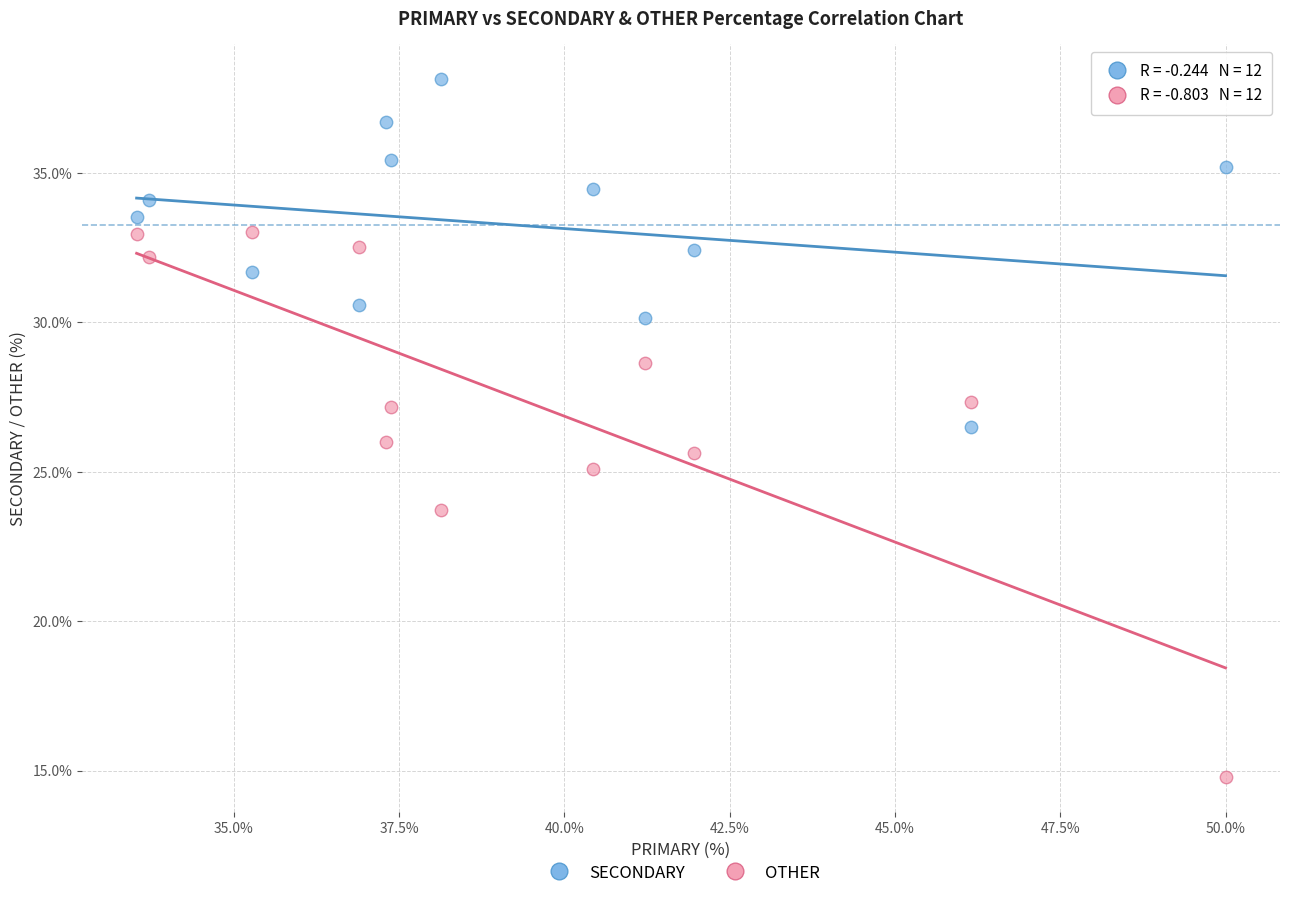

What are all the series names shown in the legend?

SECONDARY, OTHER